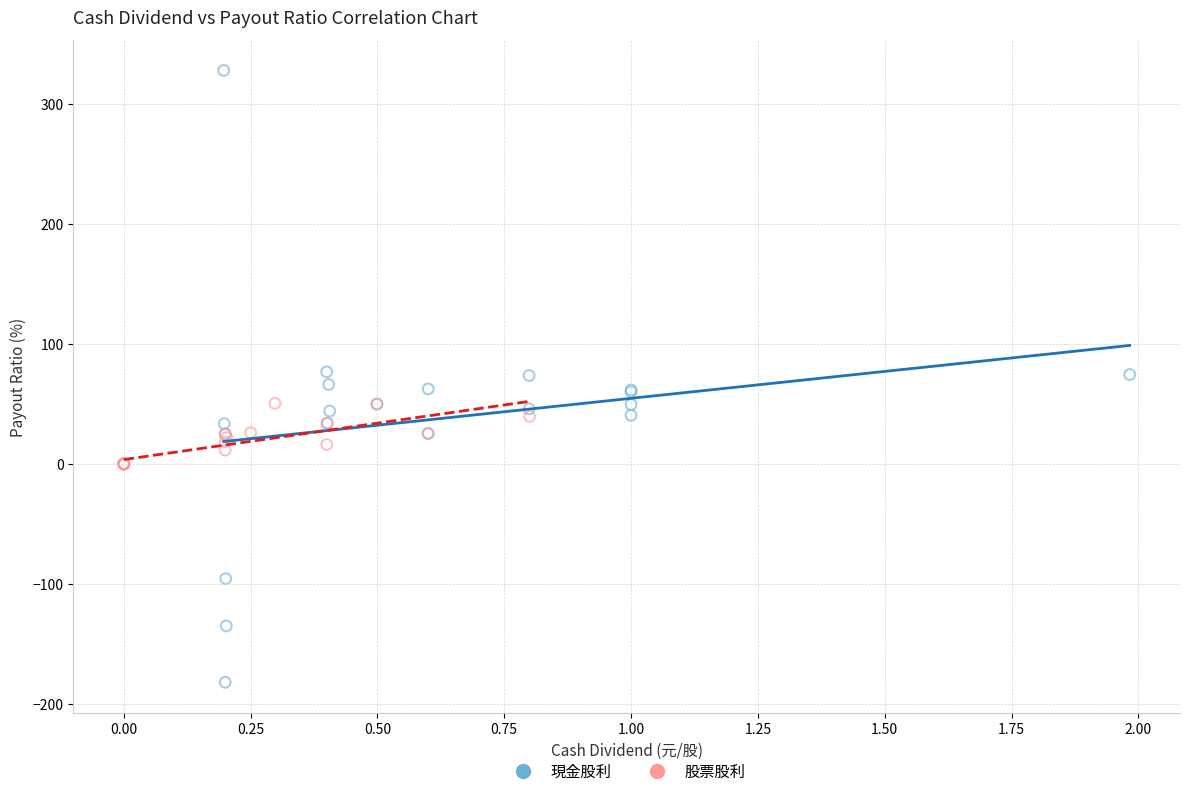

Which series contains the lowest Y value?

現金股利